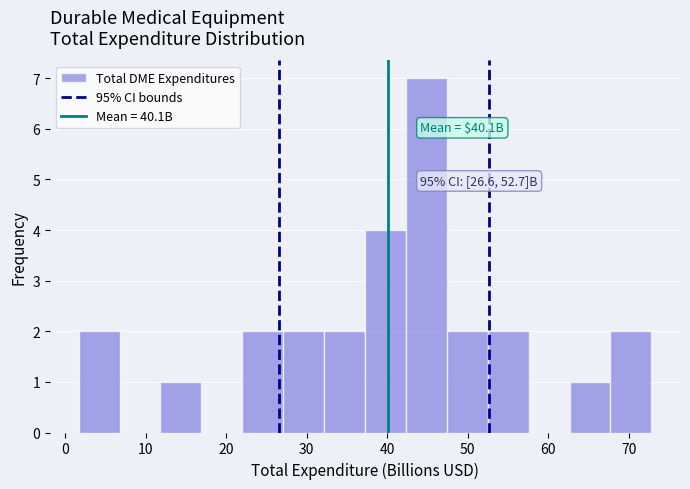

Over which range of the x-axis is the bar tallest?

42 to 47